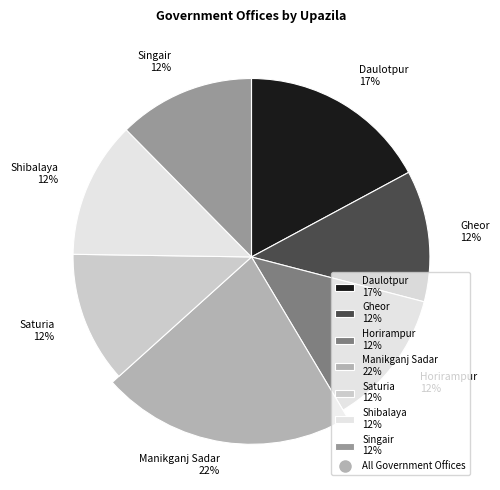

Approximately how many times larger is the value at Singair compared to Gheor?

1.0